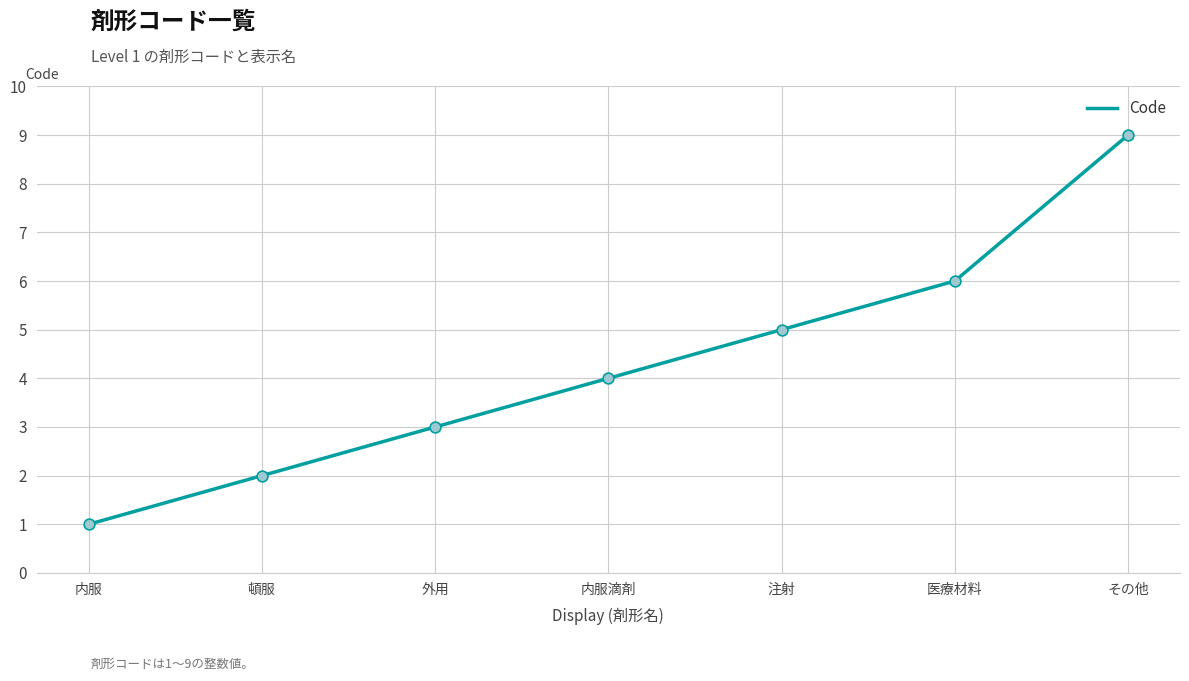

What is the change in value from 頓服 to その他?

+7